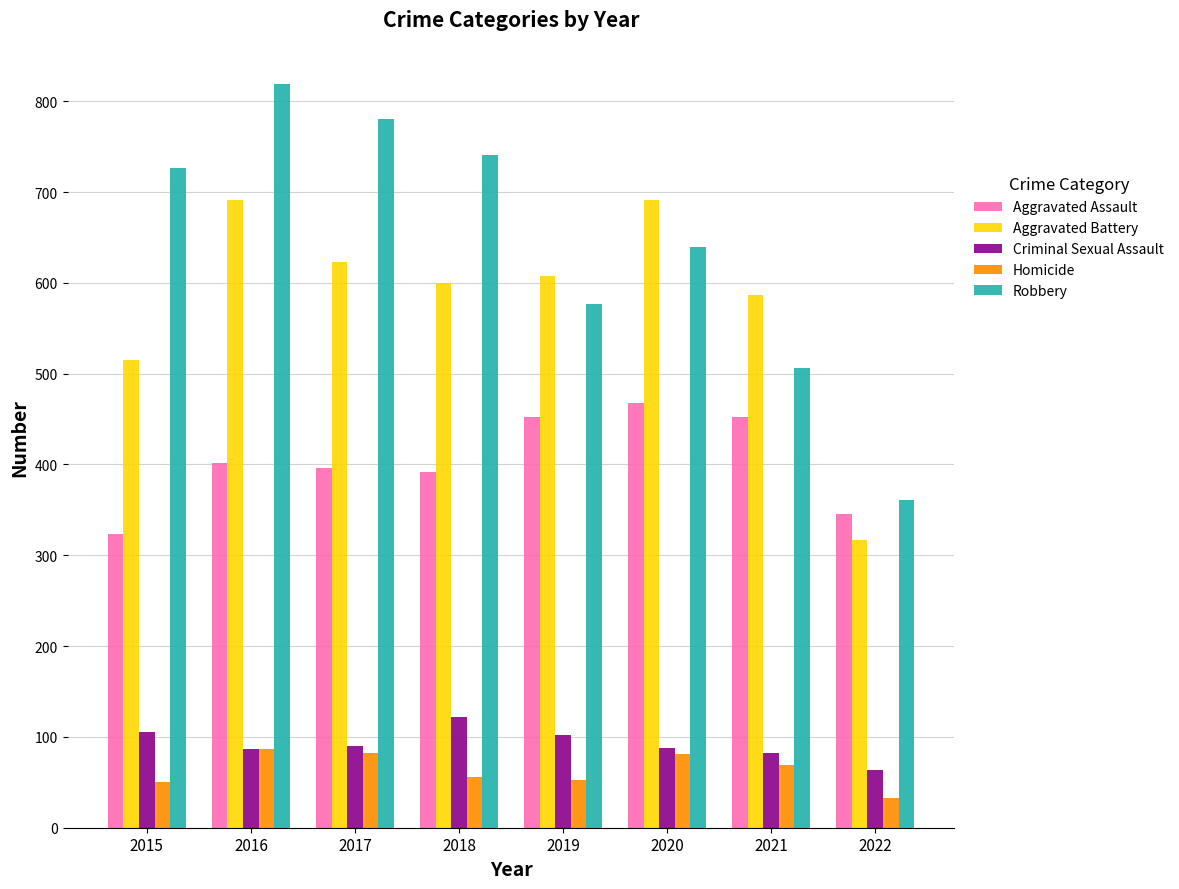

The value of Robbery at 2020 is 1056. True or false?

False